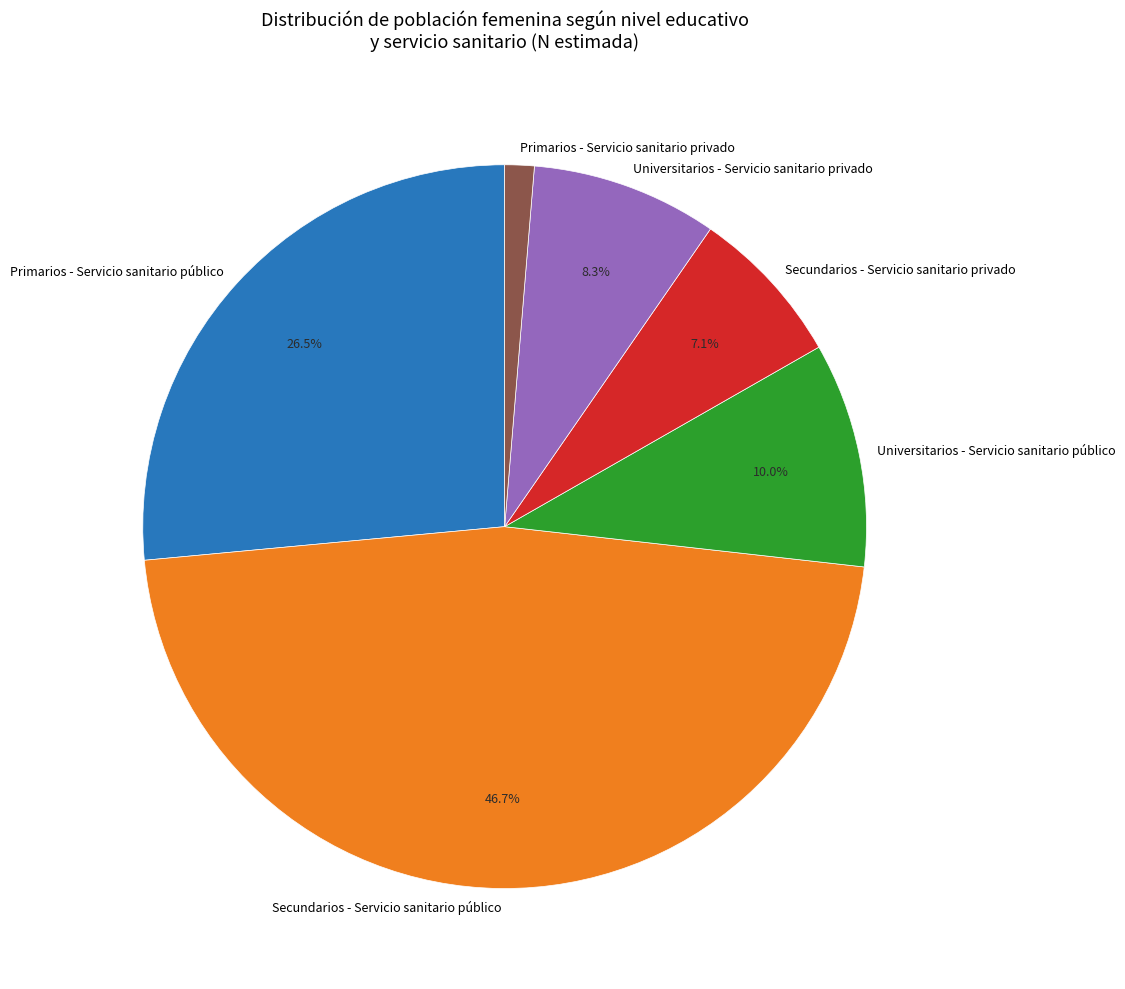

Rank the categories by value from highest to lowest.

Secundarios - Servicio sanitario público, Primarios - Servicio sanitario público, Universitarios - Servicio sanitario público, Universitarios - Servicio sanitario privado, Secundarios - Servicio sanitario privado, Primarios - Servicio sanitario privado